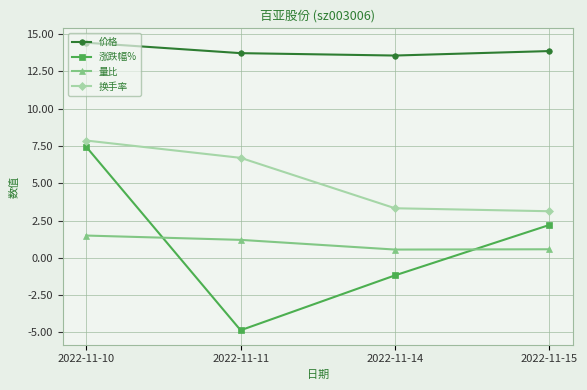

True or false: 价格 and 换手率 cross at least once.

False